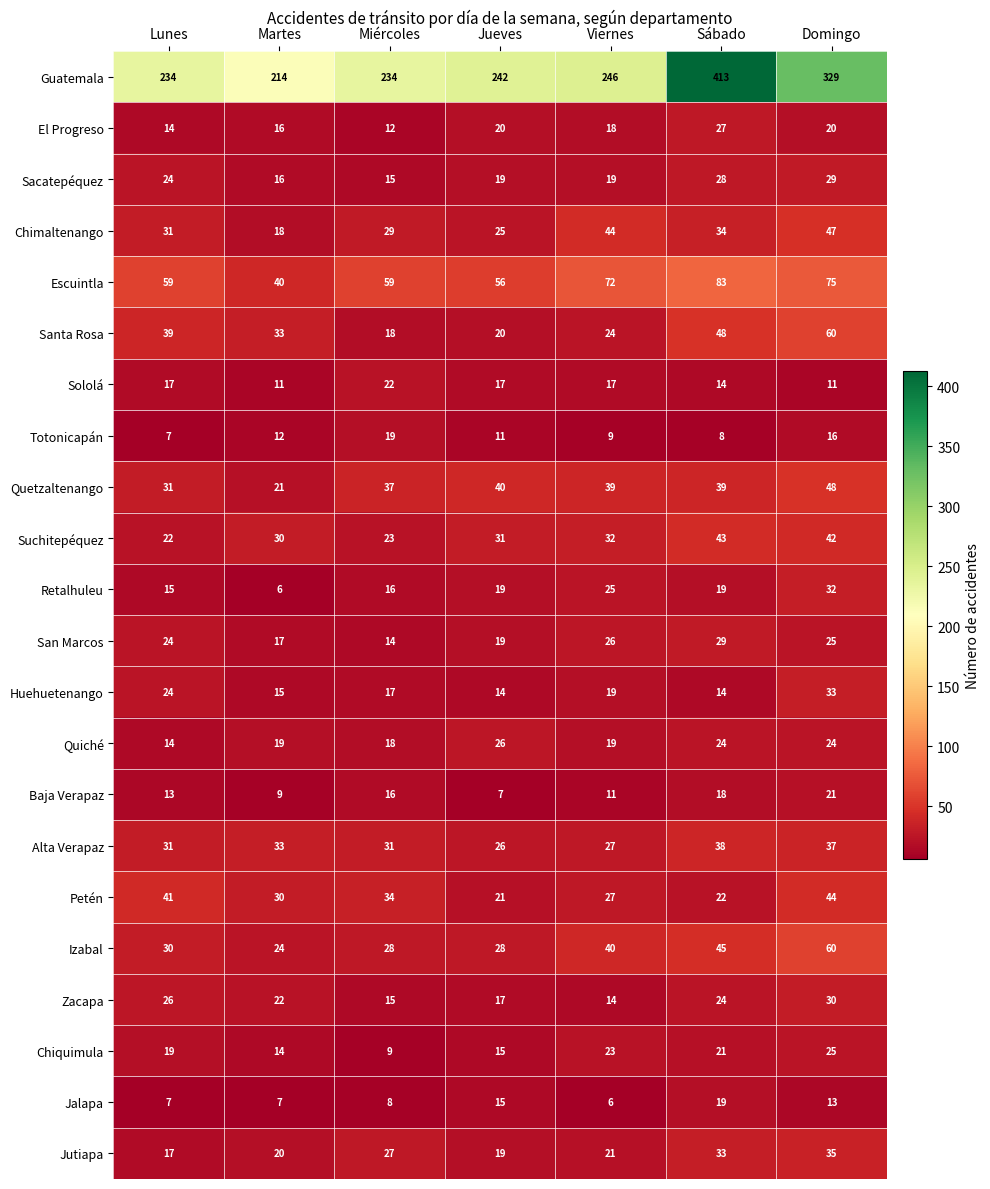

What is the difference between the maximum and minimum values in the Chimaltenango series?

29